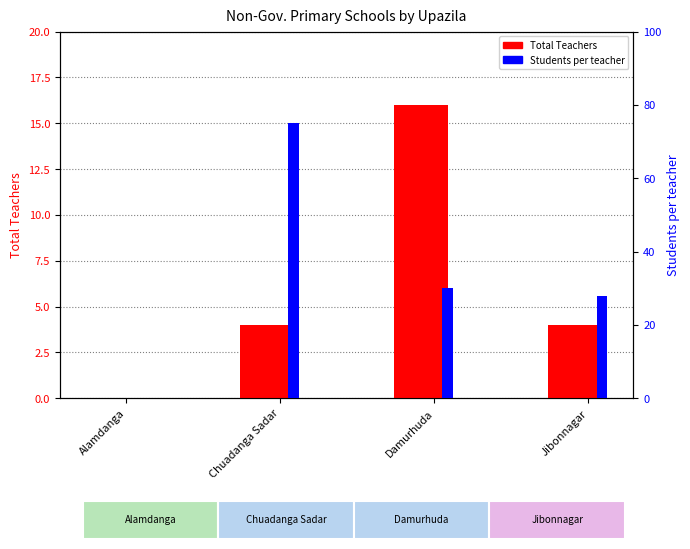

At Alamdanga, list the series in order from smallest to largest.

Total Teachers, Students per teacher